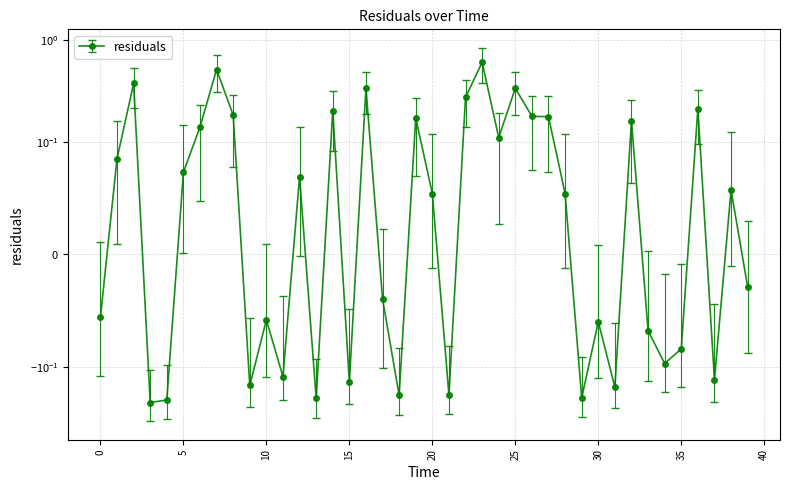

How many data points does each series have?

40